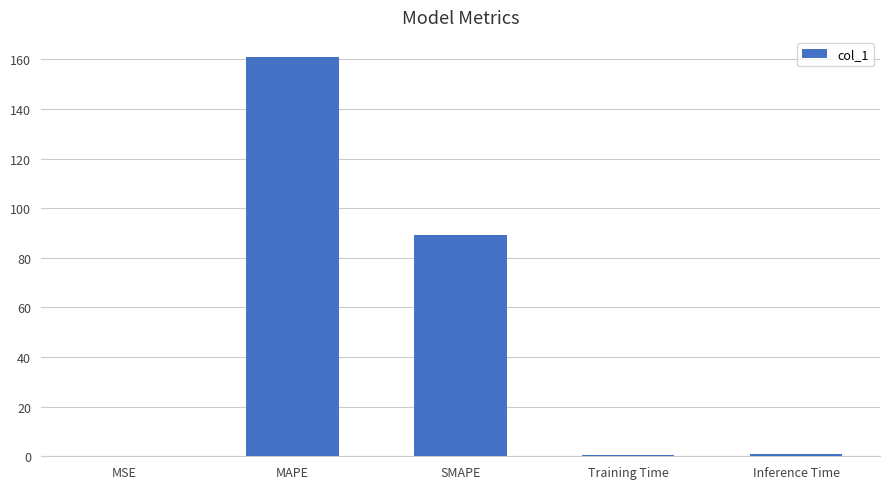

What is the change in value from MAPE to SMAPE?

-71.8